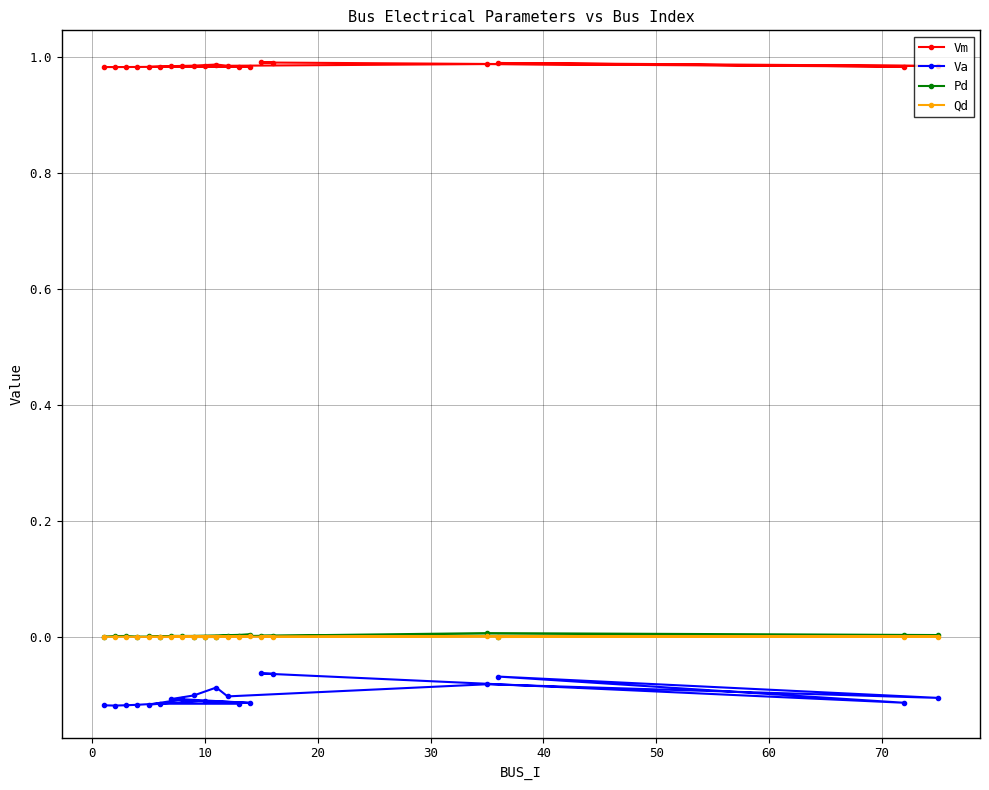

Which series has the widest spread of values?

Va